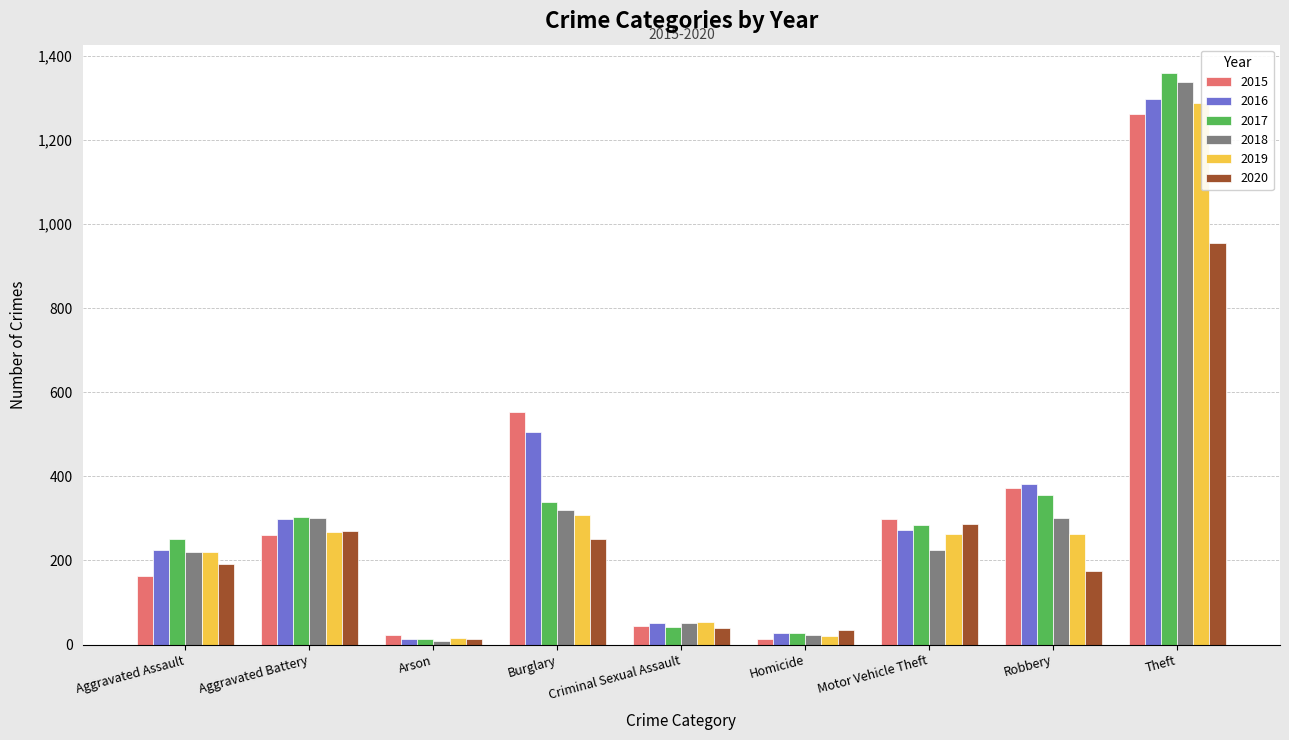

What position from the left is Burglary?

4